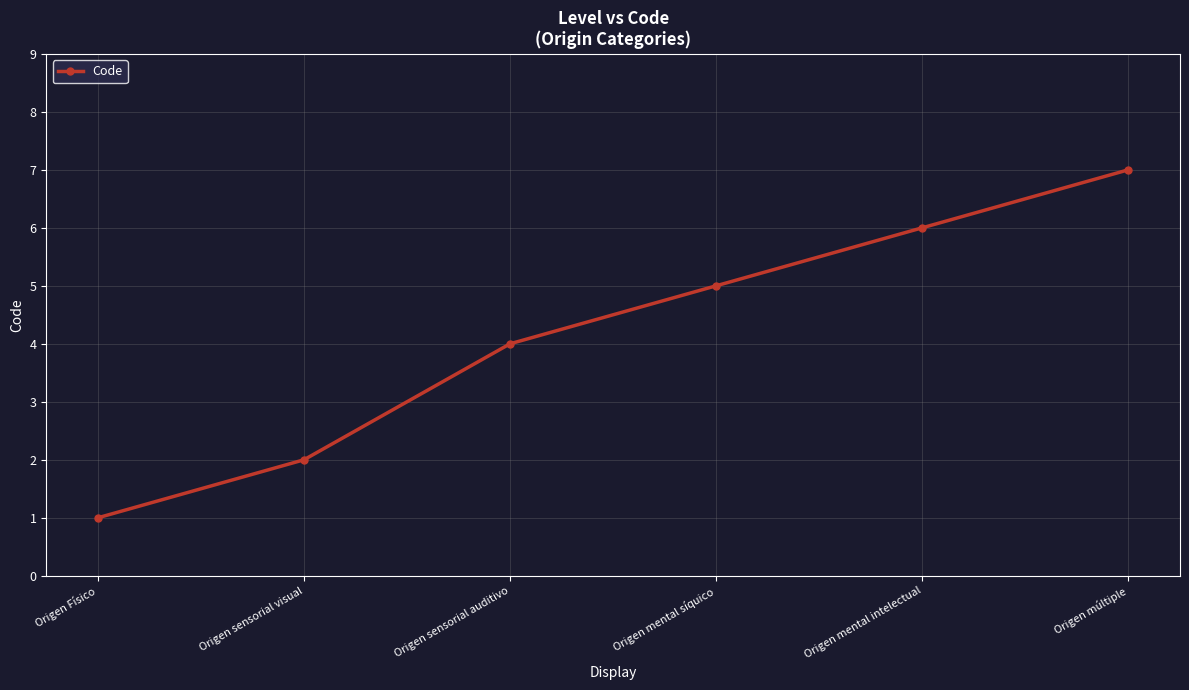

What is the average value?

4